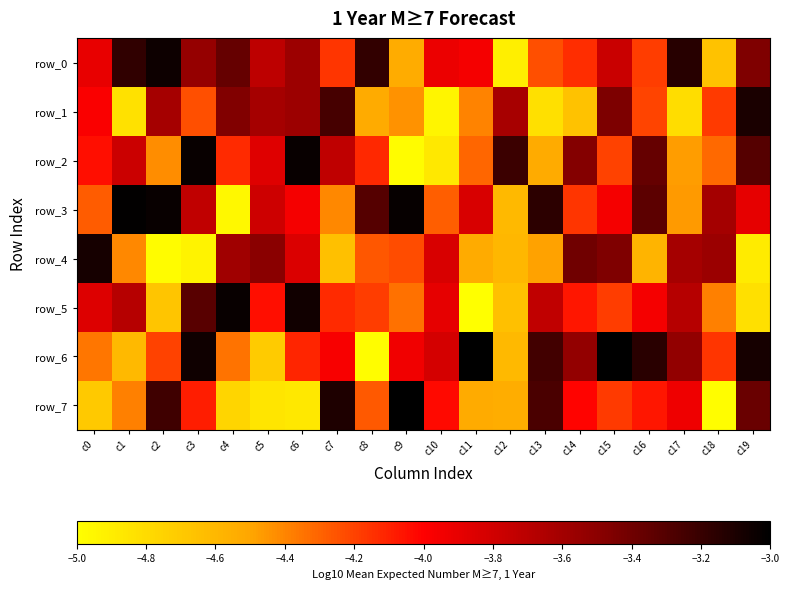

Reading left to right, extract all data points from this chart.

row_0: -3.9	-3.2	-3.1	-3.5	-3.4	-3.7	-3.6	-4.2	-3.2	-4.5	-3.9	-4.0	-4.9	-4.2	-4.1	-3.8	-4.2	-3.1	-4.7	-3.5
row_1: -4.0	-4.8	-3.6	-4.2	-3.5	-3.6	-3.6	-3.3	-4.5	-4.4	-4.9	-4.4	-3.6	-4.8	-4.7	-3.4	-4.2	-4.8	-4.2	-3.1
row_2: -4.0	-3.8	-4.4	-3.0	-4.1	-3.9	-3.0	-3.7	-4.1	-5.0	-4.9	-4.3	-3.2	-4.5	-3.5	-4.2	-3.4	-4.5	-4.3	-3.3
row_3: -4.3	-3.0	-3.0	-3.7	-5.0	-3.8	-4.0	-4.4	-3.3	-3.0	-4.3	-3.8	-4.6	-3.2	-4.2	-4.0	-3.3	-4.5	-3.6	-3.9
row_4: -3.1	-4.4	-5.0	-4.9	-3.6	-3.5	-3.9	-4.6	-4.3	-4.2	-3.8	-4.5	-4.6	-4.5	-3.4	-3.5	-4.6	-3.6	-3.6	-4.9
row_5: -3.9	-3.7	-4.7	-3.3	-3.0	-4.0	-3.1	-4.1	-4.2	-4.3	-3.9	-5.0	-4.6	-3.7	-4.1	-4.2	-4.0	-3.7	-4.4	-4.8
row_6: -4.4	-4.6	-4.2	-3.1	-4.3	-4.7	-4.1	-4.0	-5.0	-3.9	-3.8	-3.0	-4.6	-3.2	-3.5	-3.0	-3.2	-3.5	-4.2	-3.1
row_7: -4.7	-4.4	-3.2	-4.1	-4.8	-4.9	-4.9	-3.1	-4.3	-3.0	-4.0	-4.5	-4.5	-3.3	-4.0	-4.2	-4.1	-3.9	-5.0	-3.4